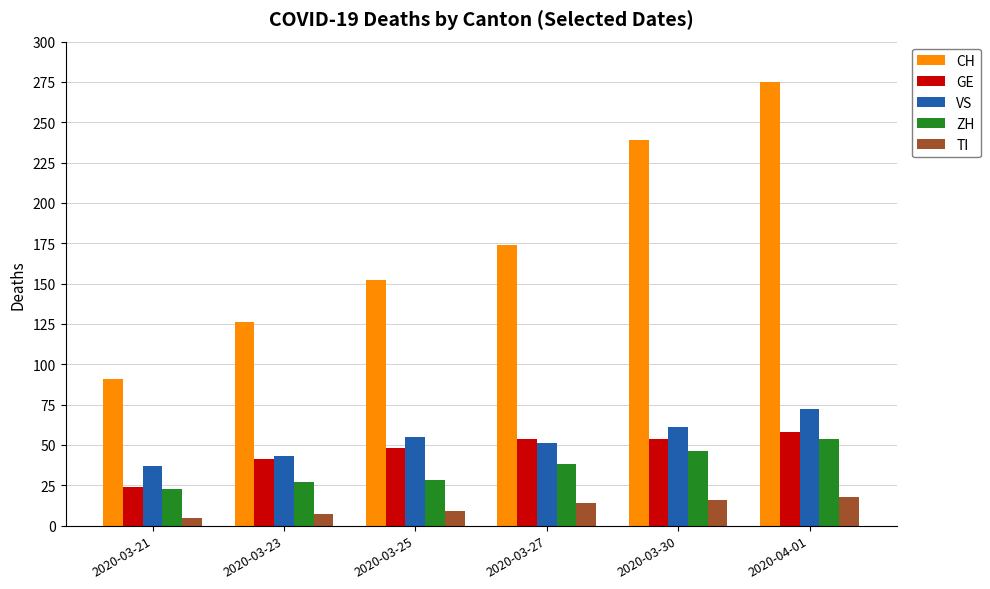

What is the total value across all series at 2020-03-25?

292